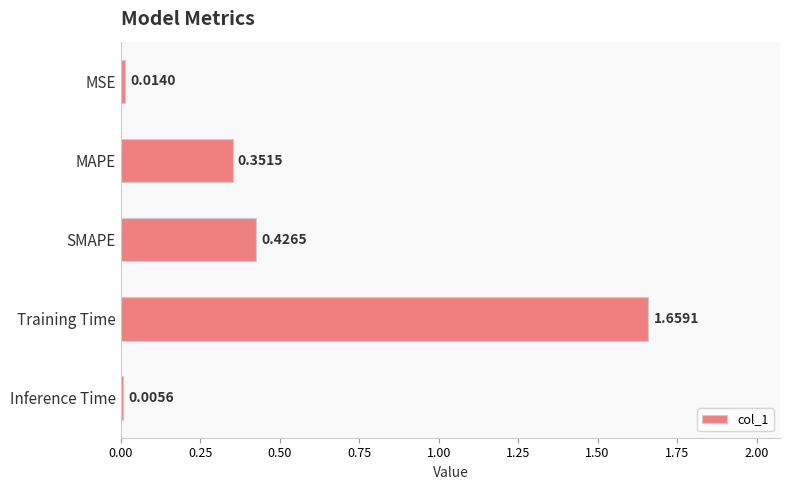

Approximately how many times larger is the value at SMAPE compared to Training Time?

0.3